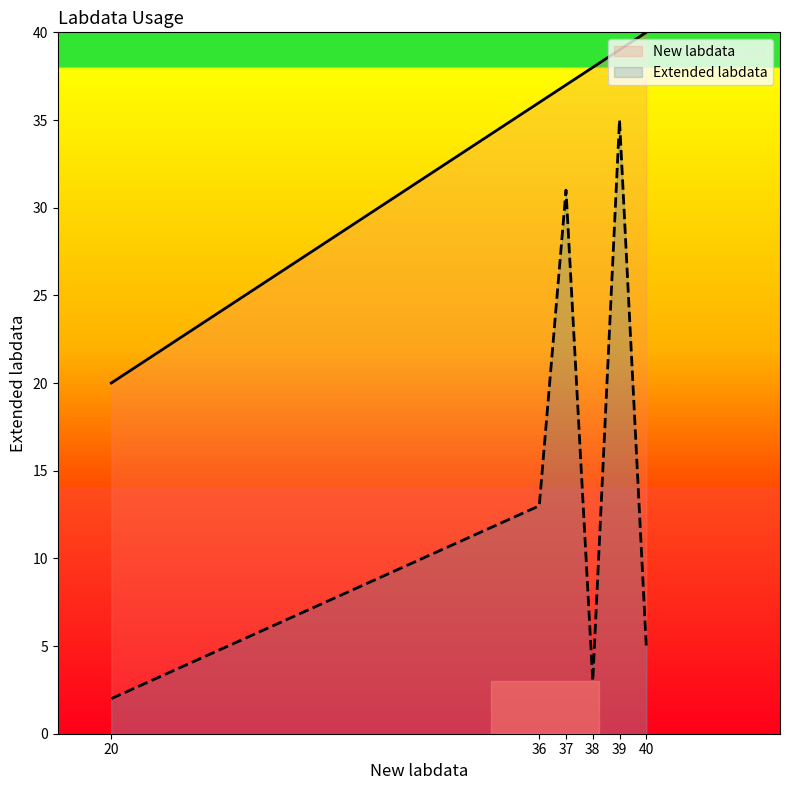

Between 20 and 36, which series saw the biggest shift?

New labdata